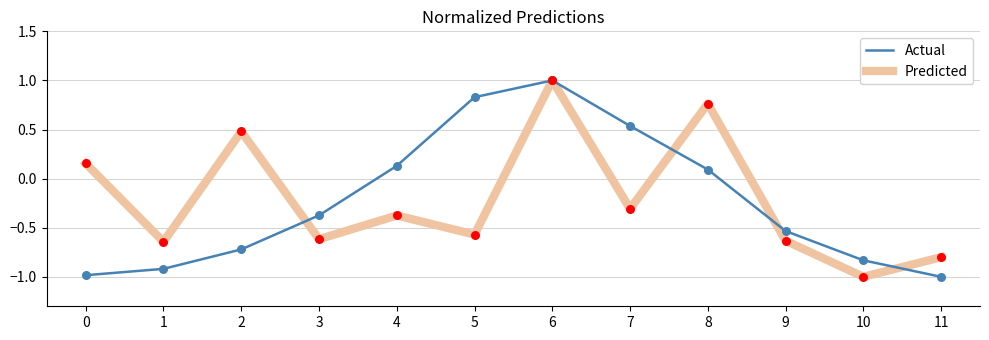

What is the difference between the highest and lowest values at 2?

1.2